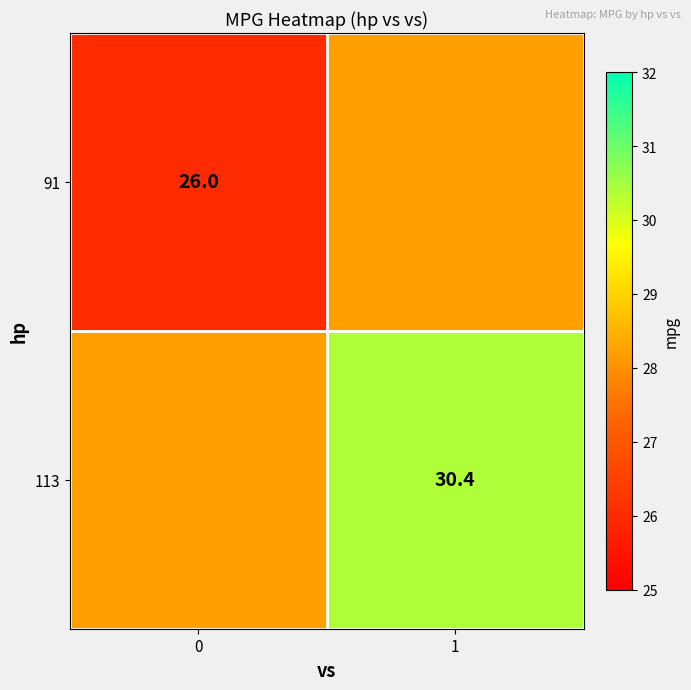

The 113 series shows 30.4 at 1. True or false?

True